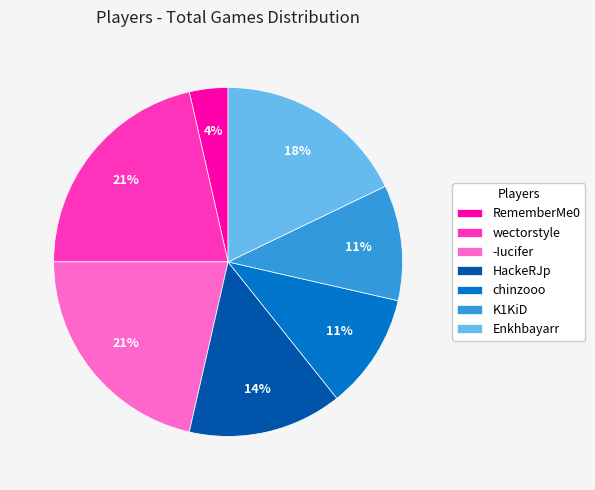

Does any single category account for the majority?

No